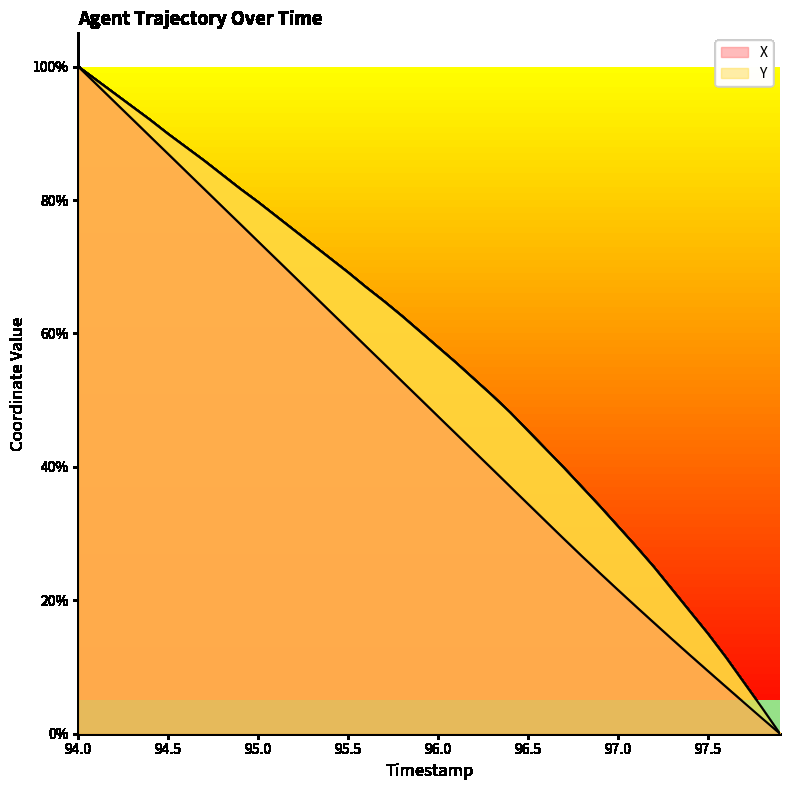

What are all the series names shown in the legend?

X, Y